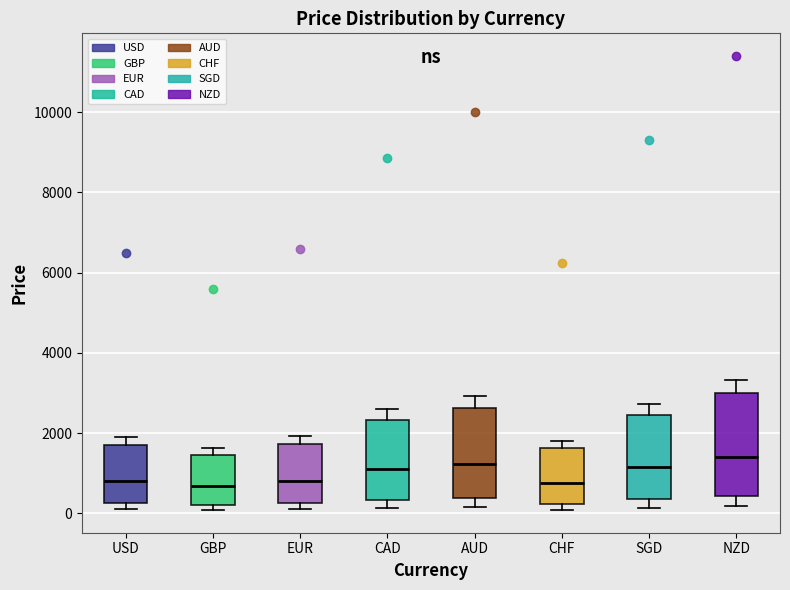

Reading left to right, read every box against the y-axis: the position of its median line, the range the box covers, and the ends of its whiskers. The values are not printed on the chart, so give them approximately, as read against the axis.

USD: median 800, box 200 to 1600, whiskers 0 to 1800
GBP: median 600, box 200 to 1400, whiskers 0 to 1600
EUR: median 800, box 200 to 1800, whiskers 0 to 2000
CAD: median 1000, box 400 to 2400, whiskers 200 to 2600
AUD: median 1200, box 400 to 2600, whiskers 200 to 3000
CHF: median 800, box 200 to 1600, whiskers 0 to 1800
SGD: median 1200, box 400 to 2400, whiskers 200 to 2800
NZD: median 1400, box 400 to 3000, whiskers 200 to 3400